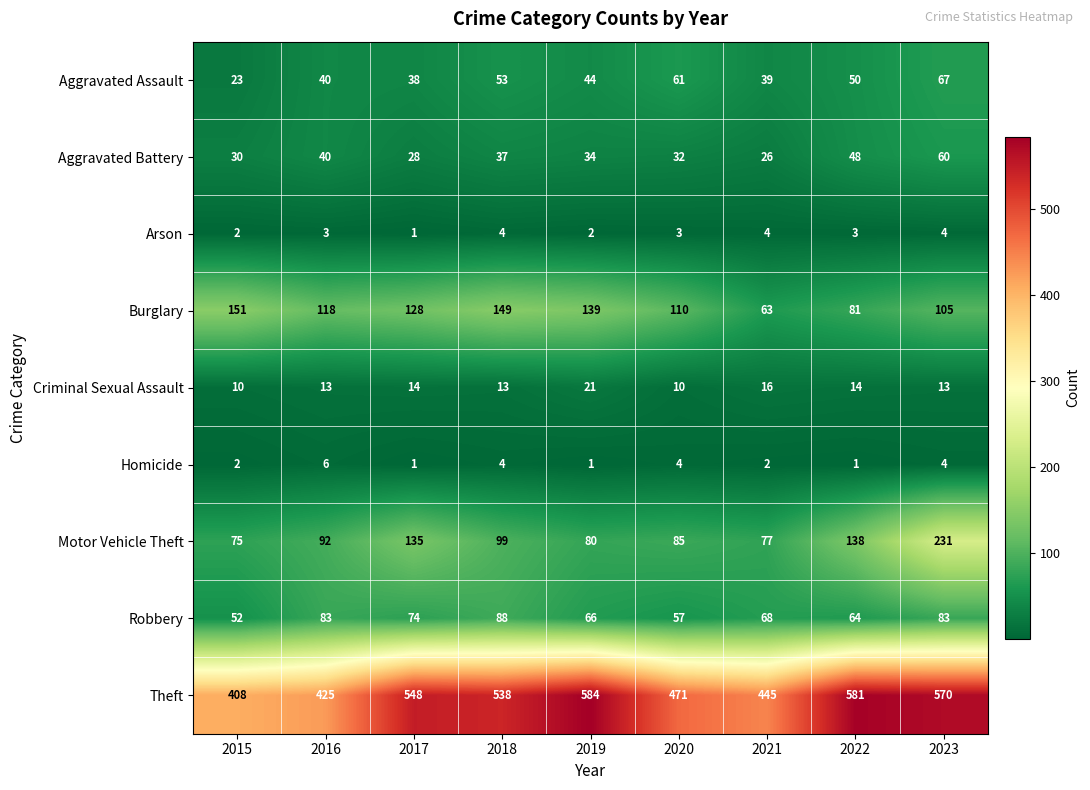

How many values in the Criminal Sexual Assault series are below 13?

2